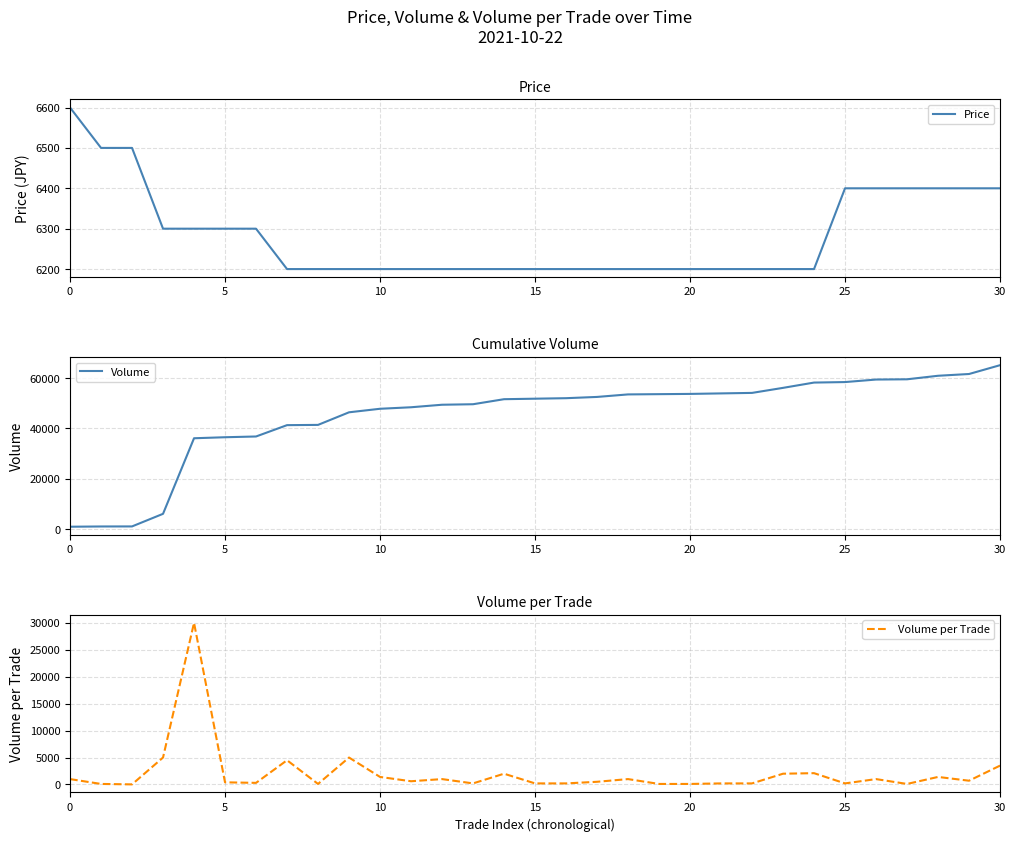

Which series has the largest total across all categories?

Volume